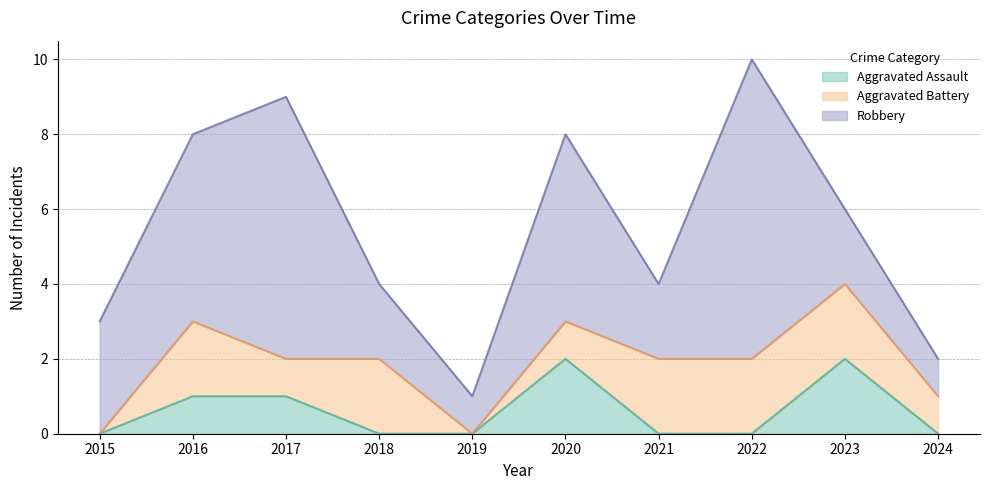

What is the value of the Total point at the 7th from the left?

4